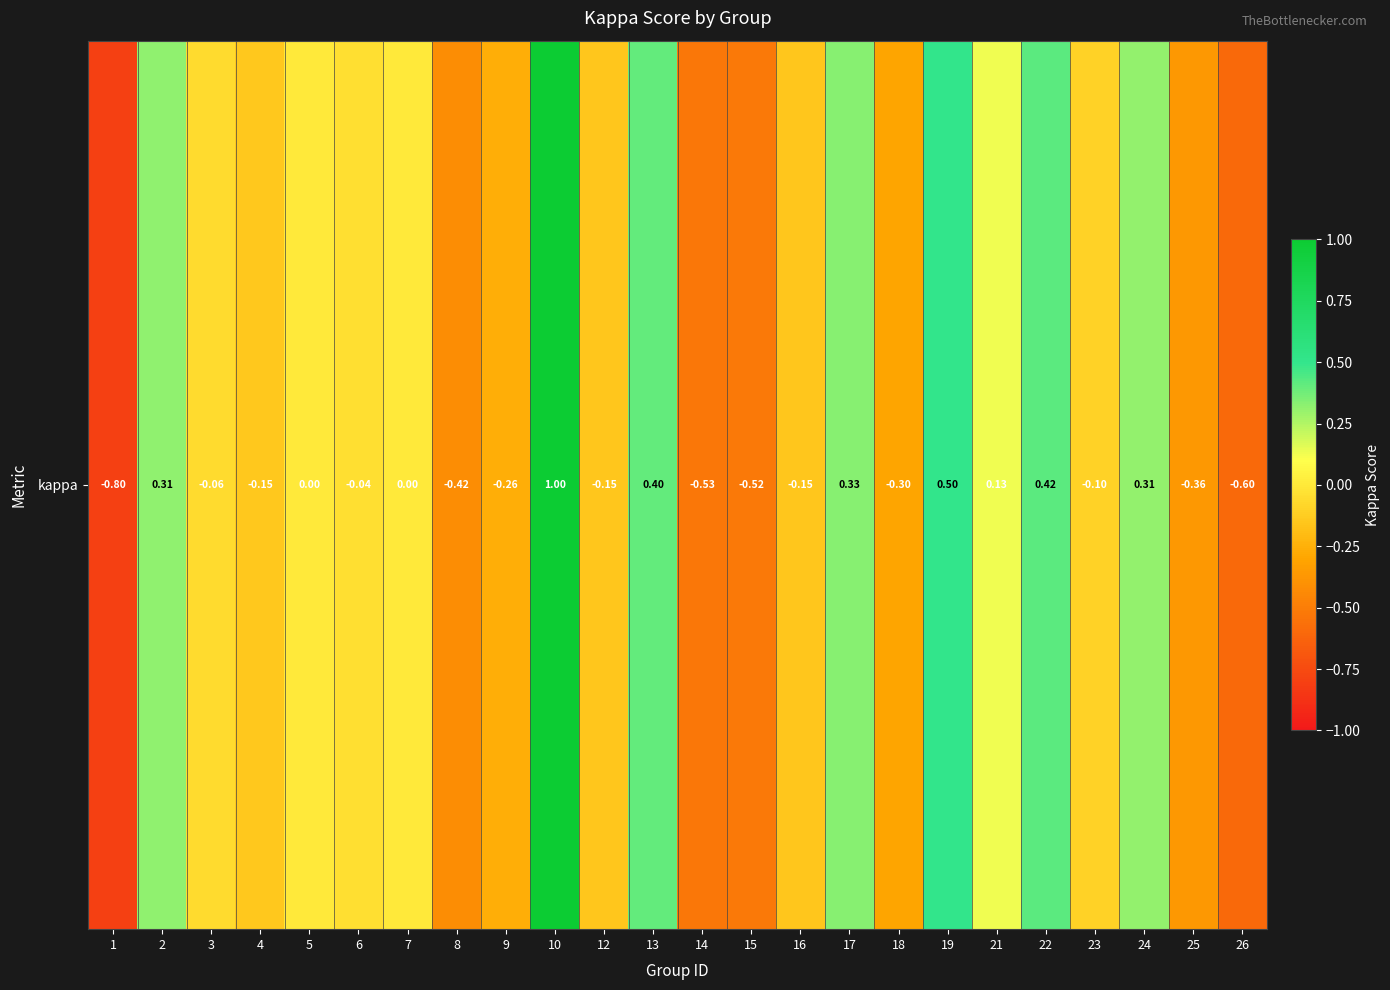

How many values are below 0?

14